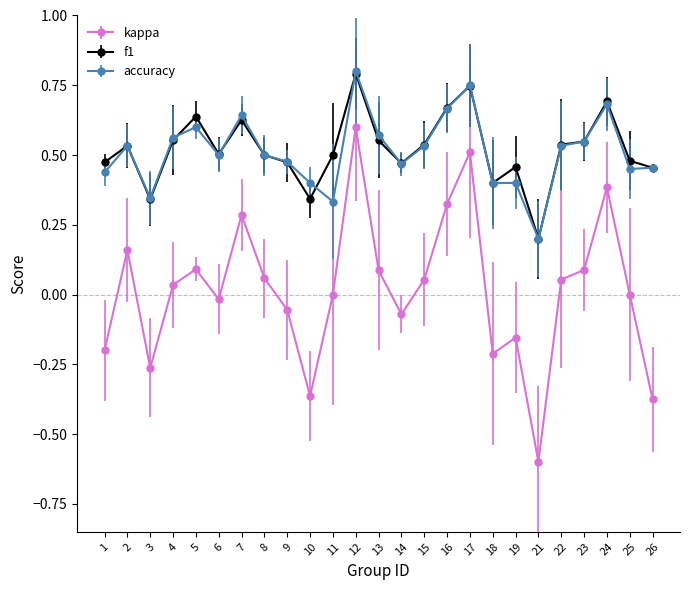

At which category does accuracy reach its first local valley?

3